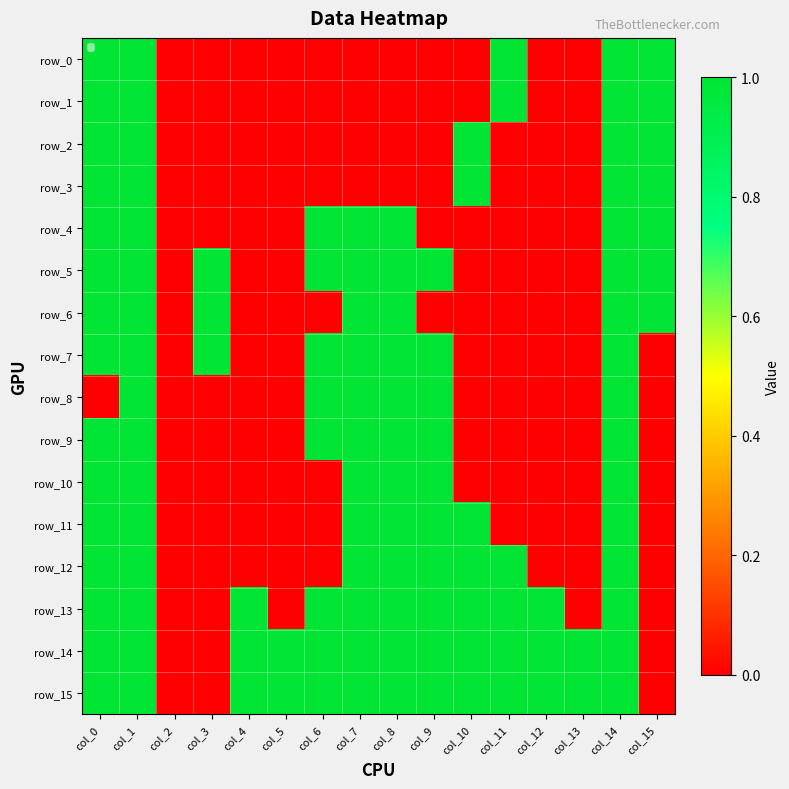

What is the difference between the maximum and minimum values in the row_14 series?

1